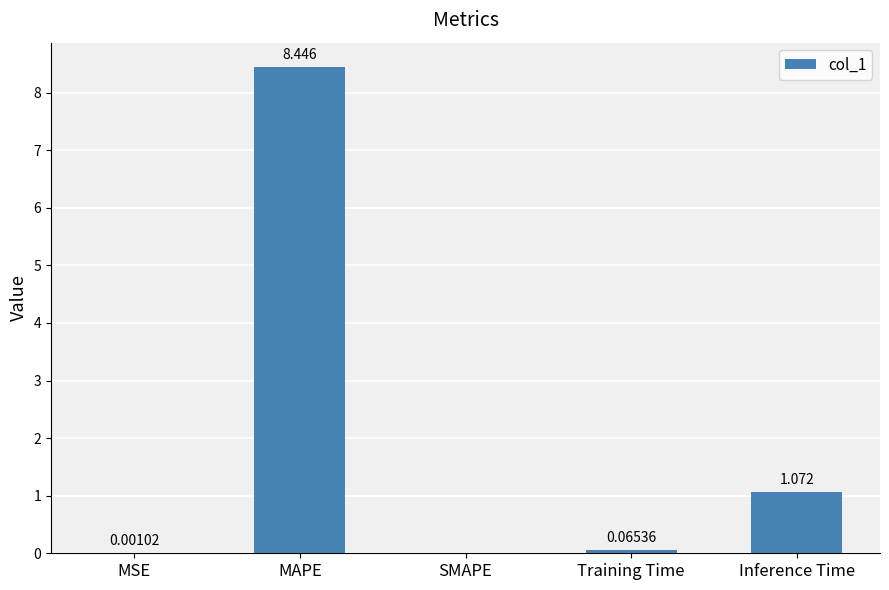

At which label is the value closest to 4?

Inference Time